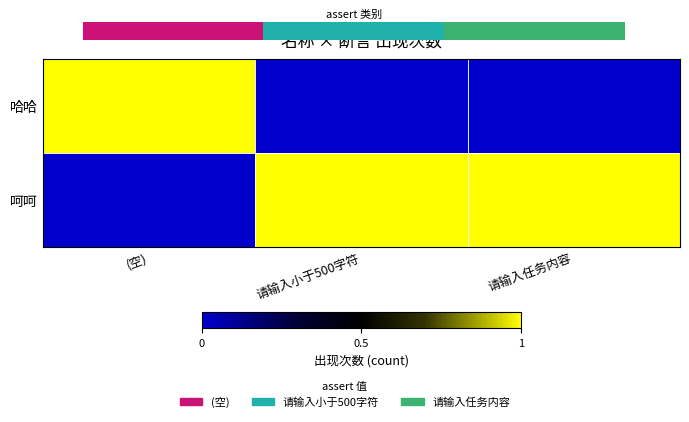

Which series has the widest spread of values?

哈哈